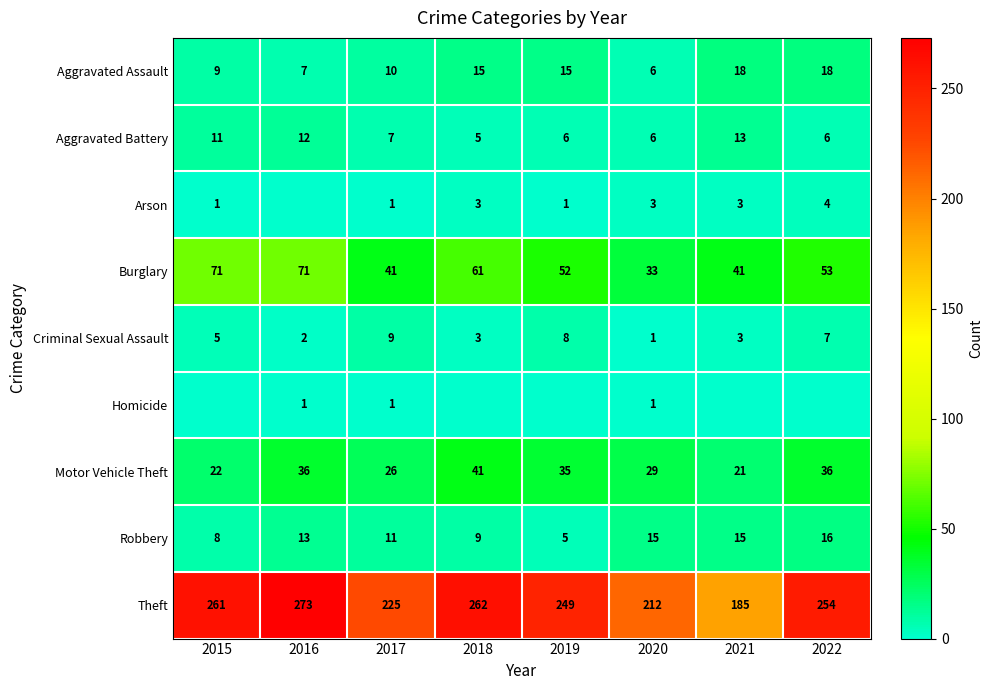

At which label does Aggravated Battery first exceed 7?

2015